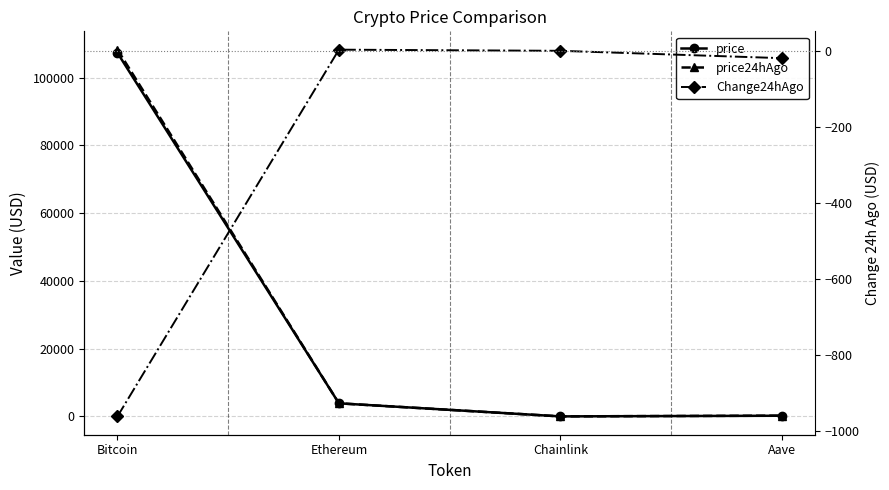

How many data points does each series have?

4